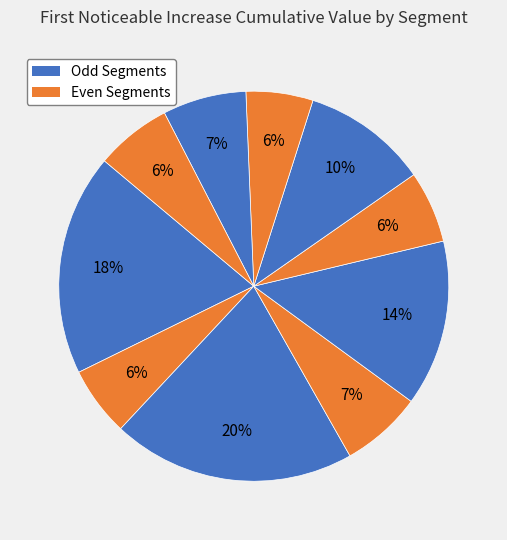

Count the number of slices in the pie.

10